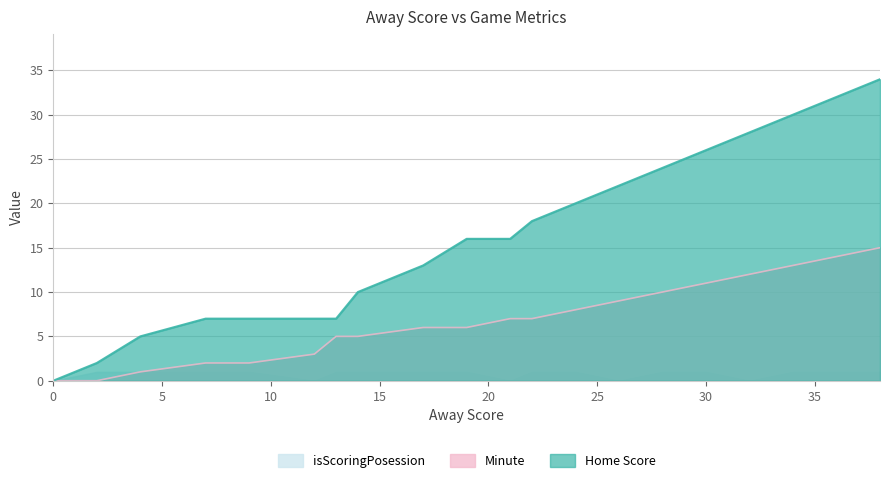

What is the highest value of the Minute series?

15